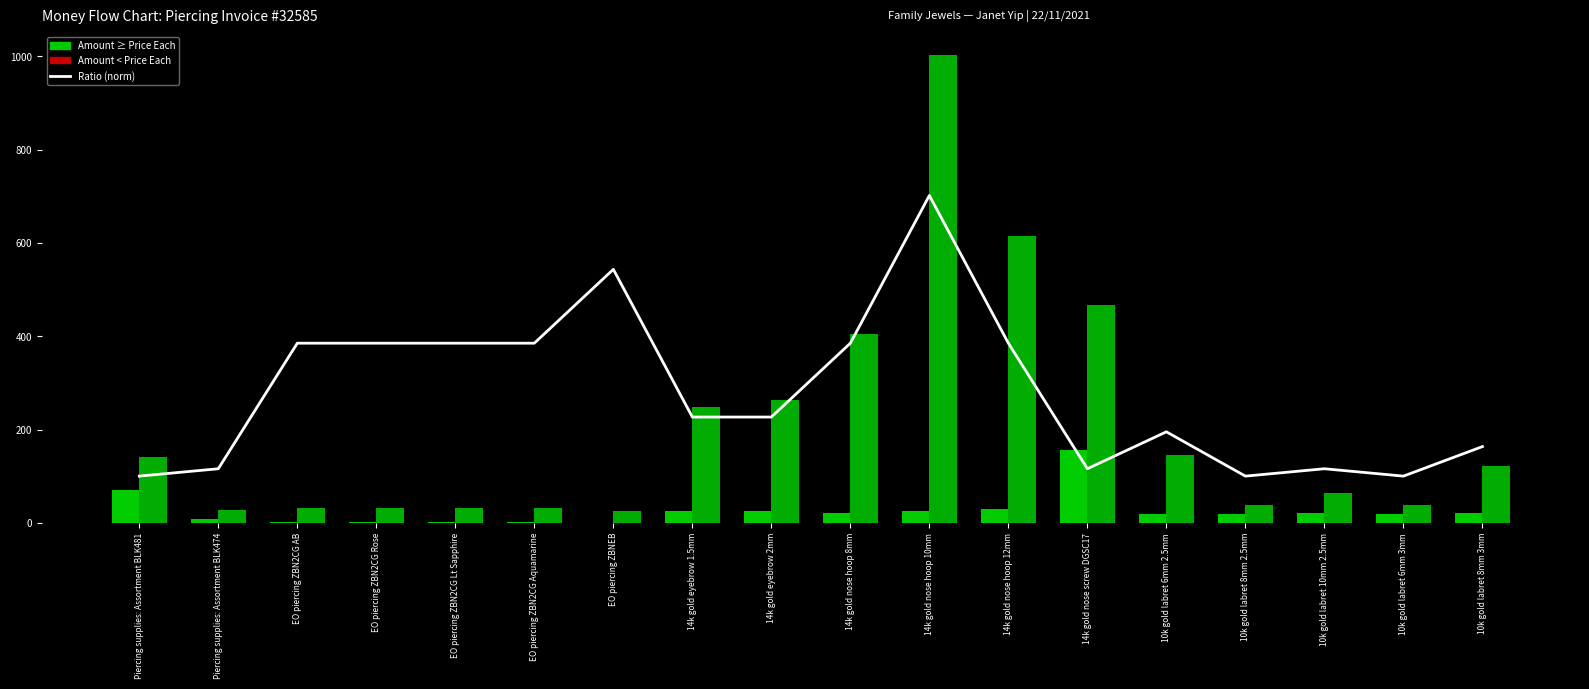

What is the difference between the Ratio (norm) values at 10k gold labret 10mm 2.5mm and 14k gold nose hoop 8mm?

269.2